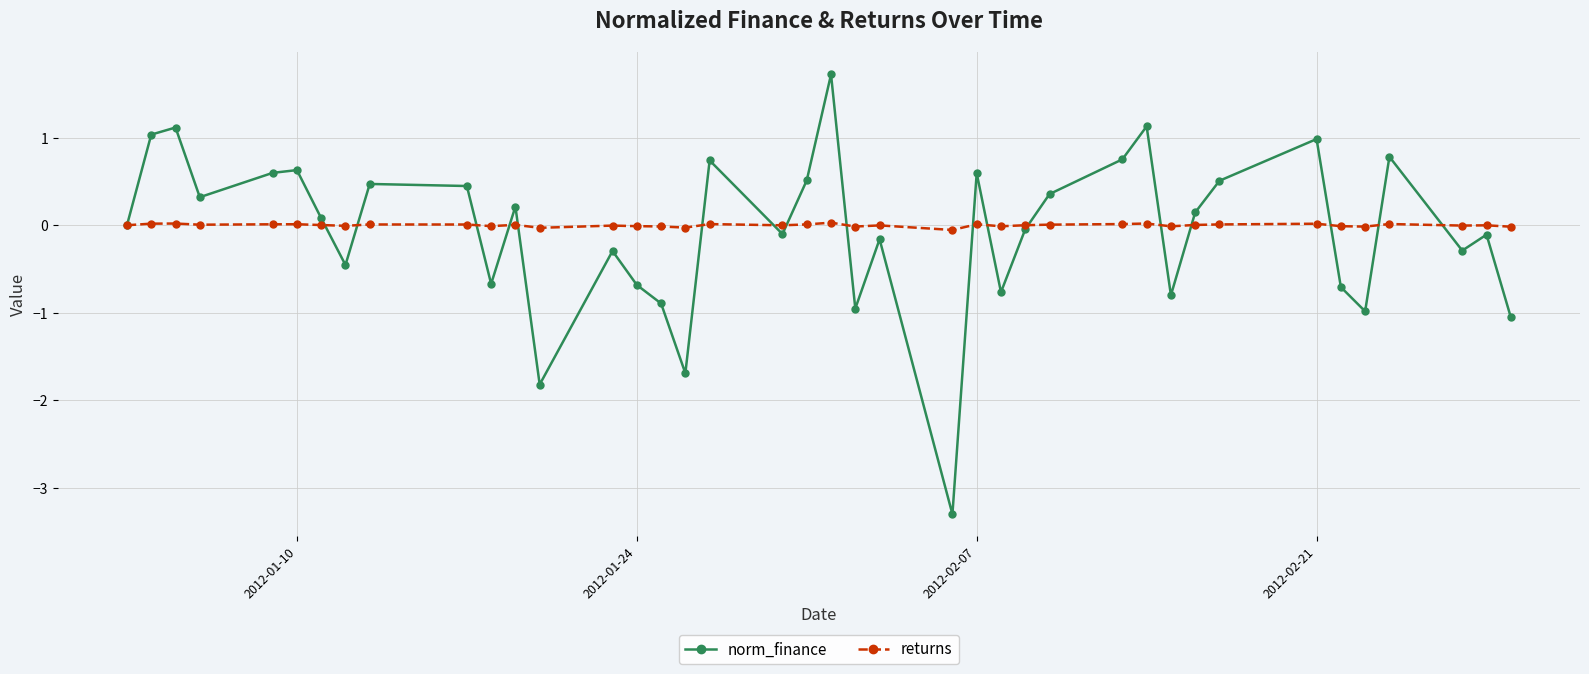

At how many categories does at least one series exceed -2?

40